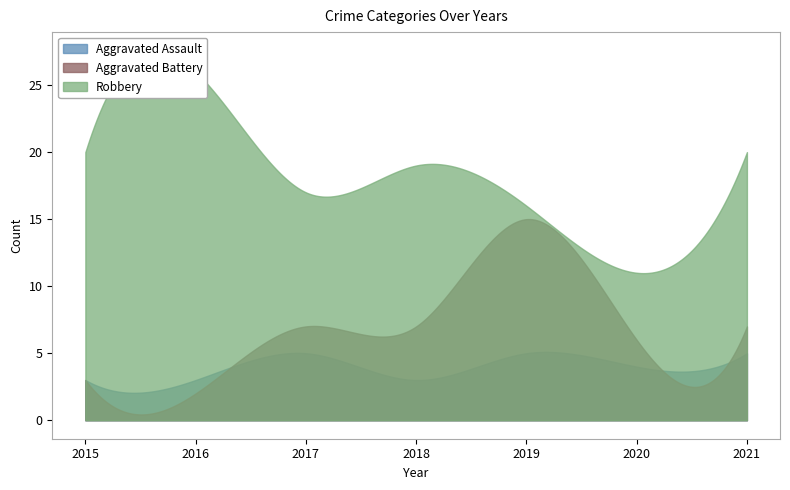

True or false: Aggravated Battery and Robbery cross at least once.

False